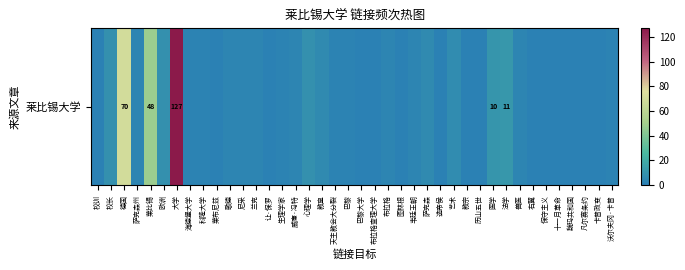

What is the difference between the second highest and second lowest values?

69